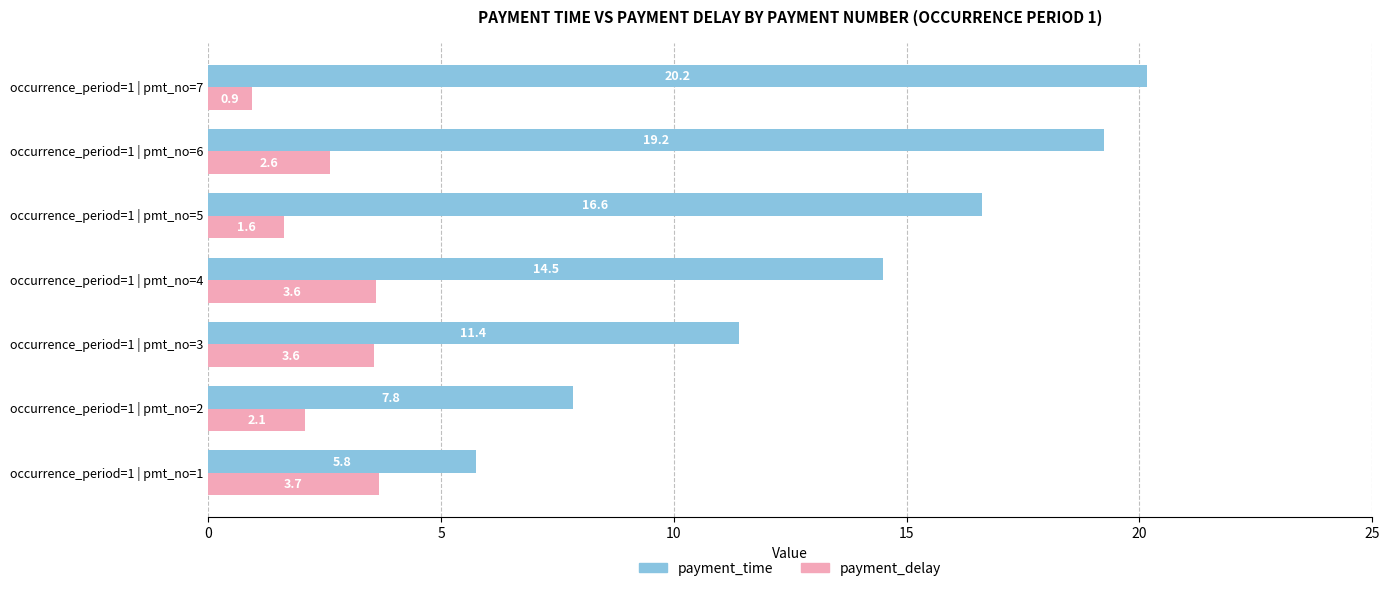

What is the difference between the second highest and second lowest values in the payment_time series?

11.4